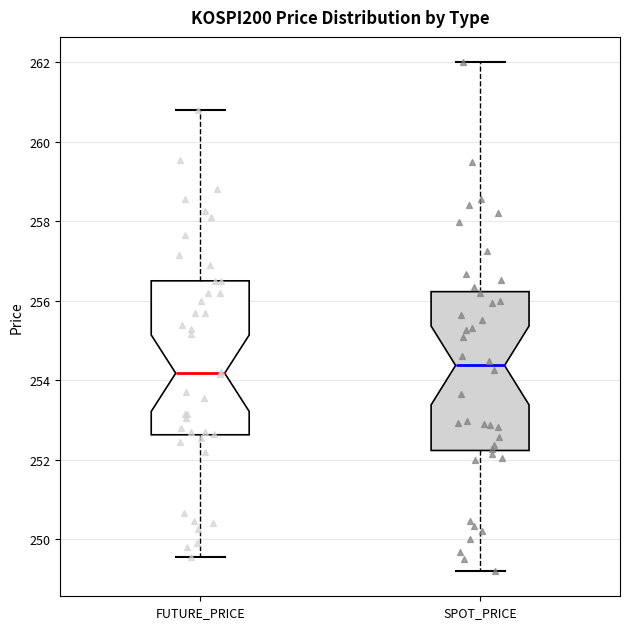

Where does the median line of the box for SPOT_PRICE sit on the y-axis? The values are not printed on the chart, so give them approximately, as read against the axis.

254.4